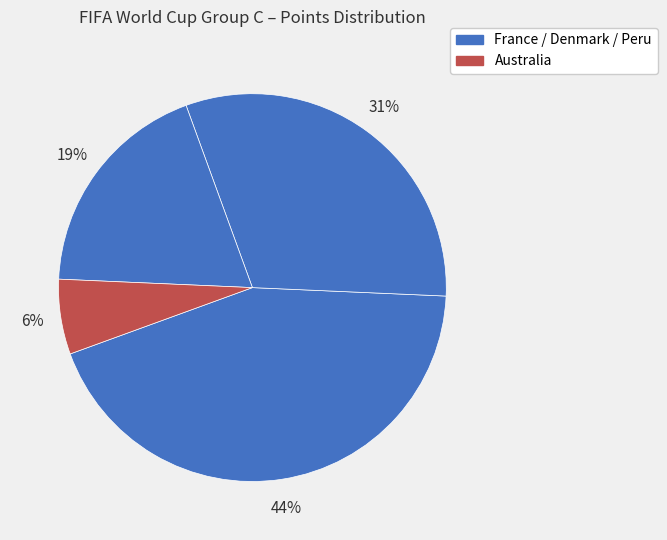

How many segments does this pie chart have?

4